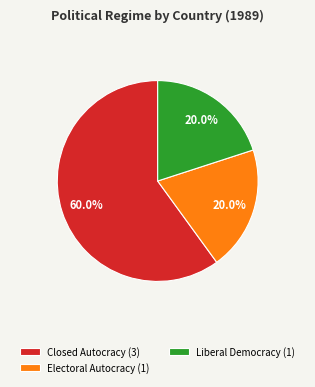

What is the largest slice in the pie chart?

Closed Autocracy (3)